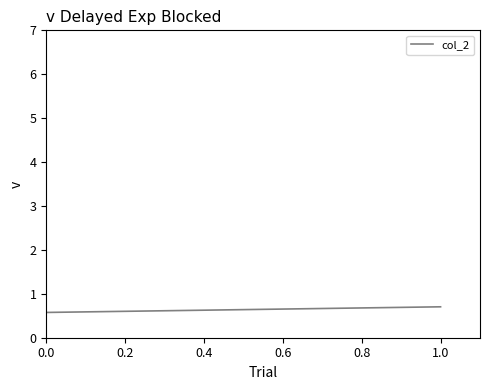

What is the value of the 2nd point from the left?

0.7